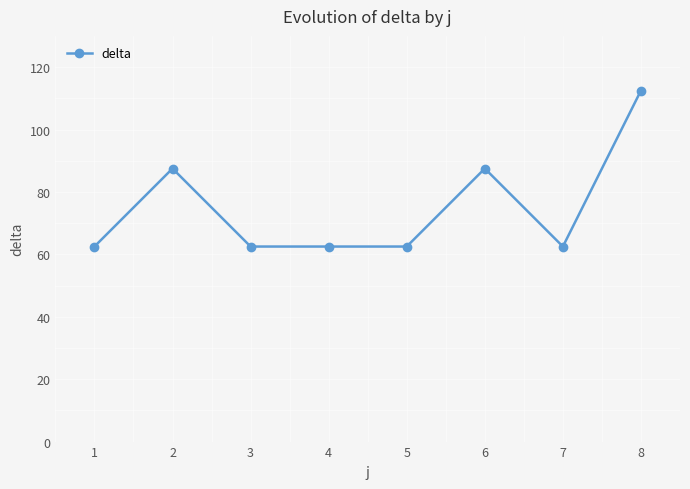

What is the maximum value shown in the chart?

112.5